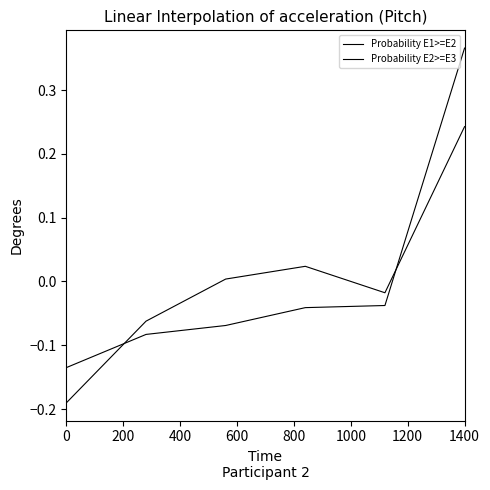

How many lines are shown in the chart?

2